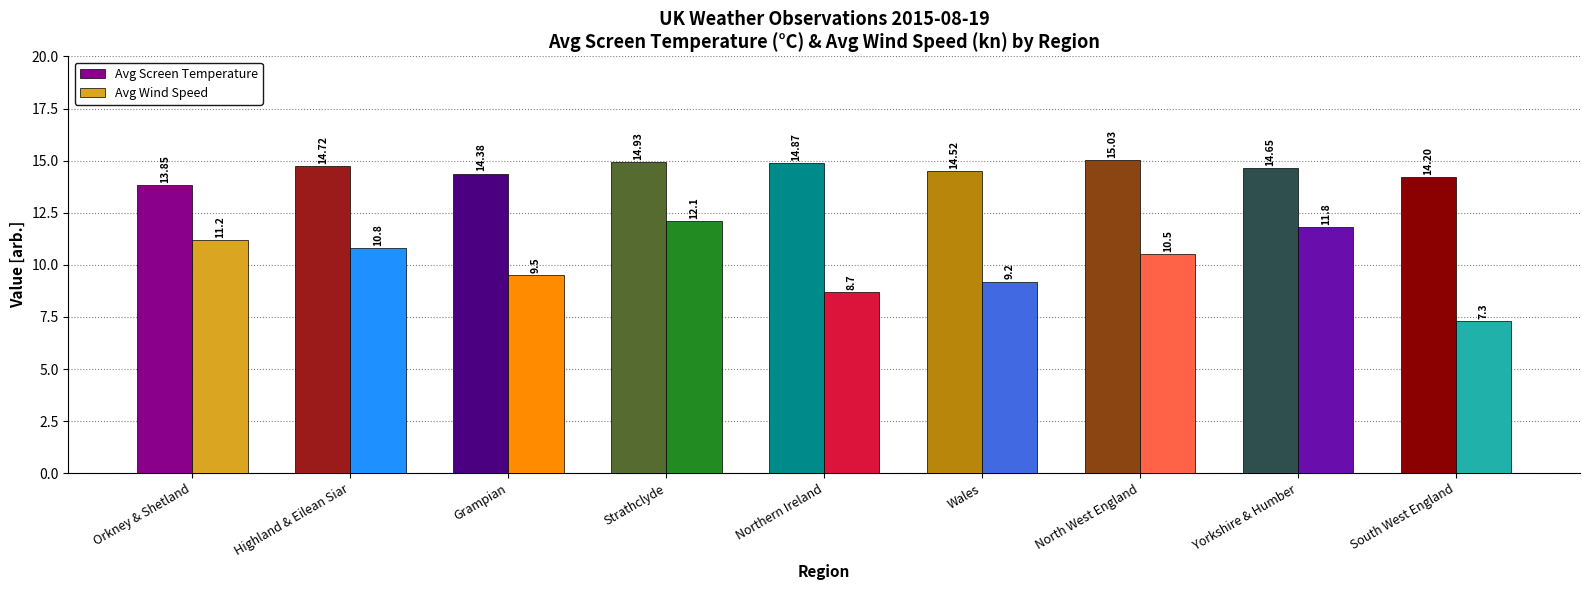

What is the difference between the maximum and minimum values in the Avg Screen Temperature series?

1.2